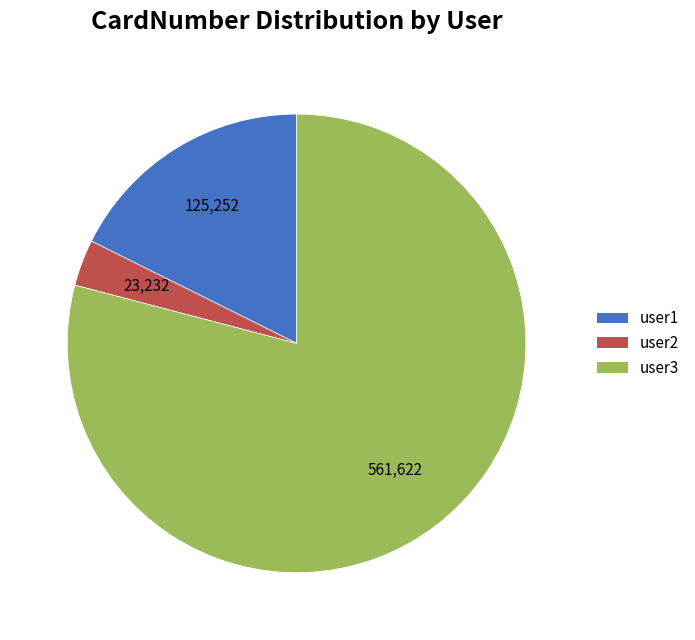

Do user2 and user3 together represent more than half of the pie?

Yes